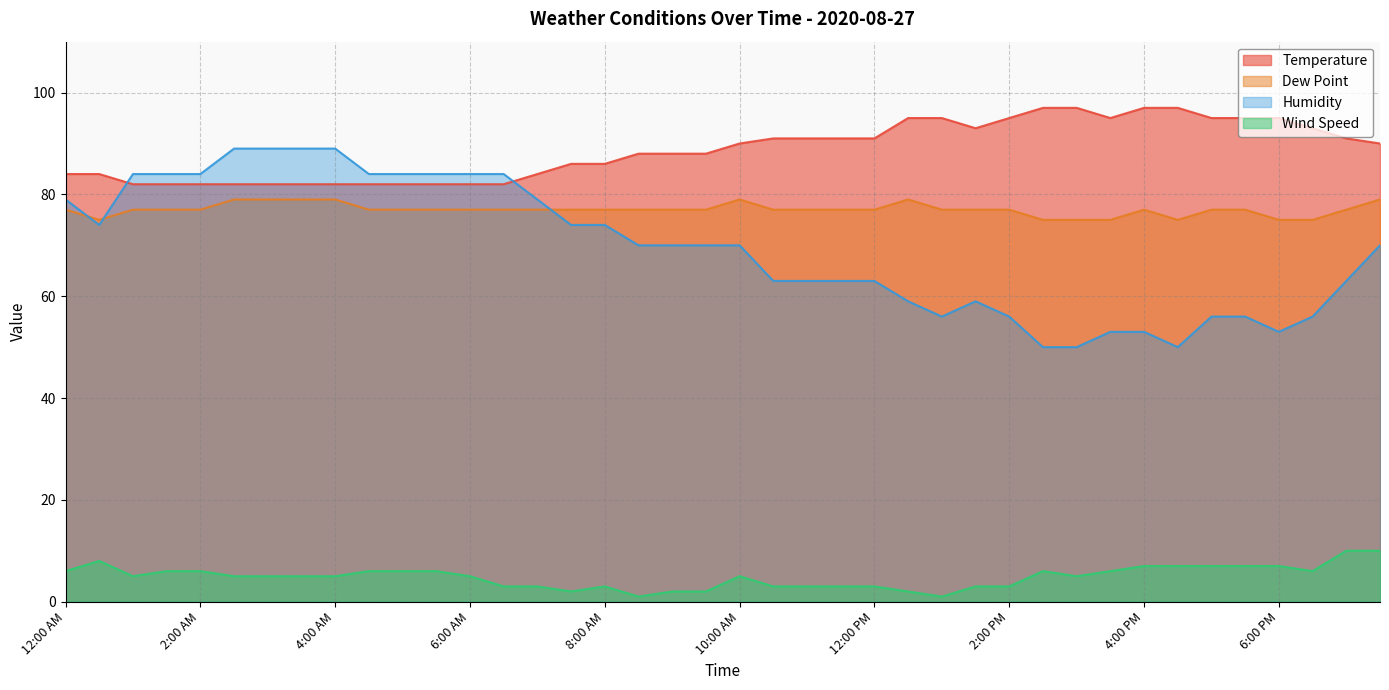

Reading right to left, list all the values displayed in this chart.

Temperature: 90	91	93	95	95	95	97	97	95	97	97	95	93	95	95	91	91	91	91	90	88	88	88	86	86	84	82	82	82	82	82	82	82	82	82	82	82	82	84	84
Dew Point: 79	77	75	75	77	77	75	77	75	75	75	77	77	77	79	77	77	77	77	79	77	77	77	77	77	77	77	77	77	77	77	79	79	79	79	77	77	77	75	77
Humidity: 70	63	56	53	56	56	50	53	53	50	50	56	59	56	59	63	63	63	63	70	70	70	70	74	74	79	84	84	84	84	84	89	89	89	89	84	84	84	74	79
Wind Speed: 10	10	6	7	7	7	7	7	6	5	6	3	3	1	2	3	3	3	3	5	2	2	1	3	2	3	3	5	6	6	6	5	5	5	5	6	6	5	8	6